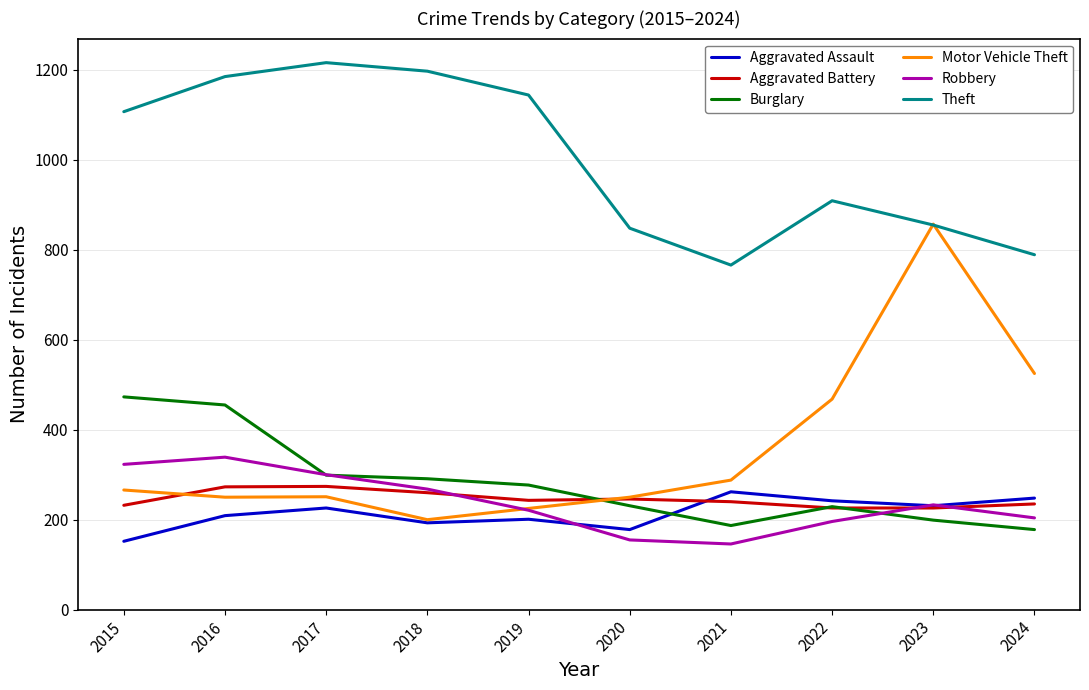

Is the value of Robbery at 2018 greater than the value of Theft at 2022?

No